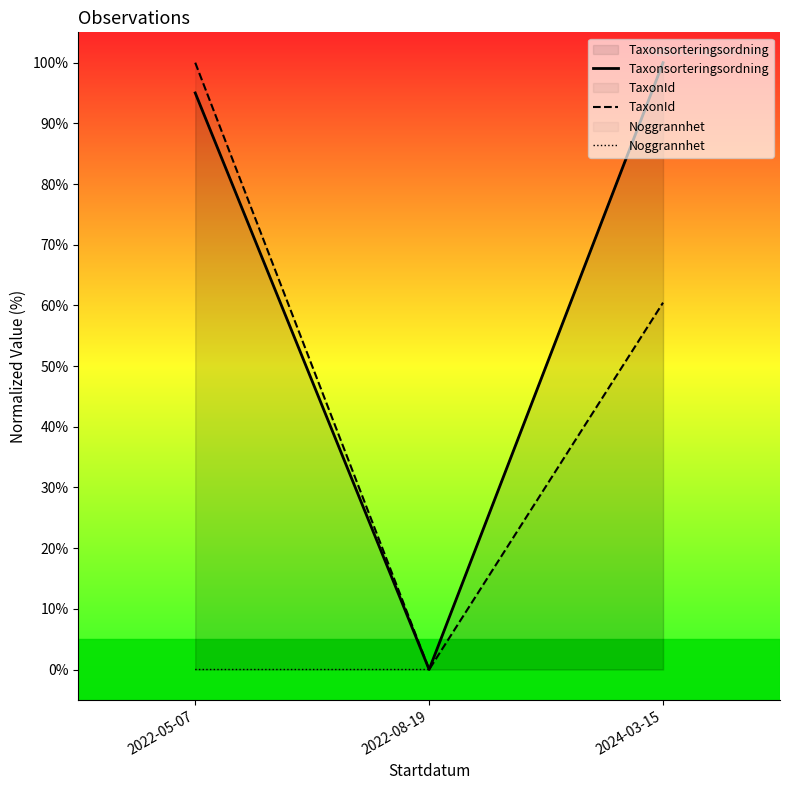

What are all the series names shown in the legend?

Taxonsorteringsordning, TaxonId, Noggrannhet